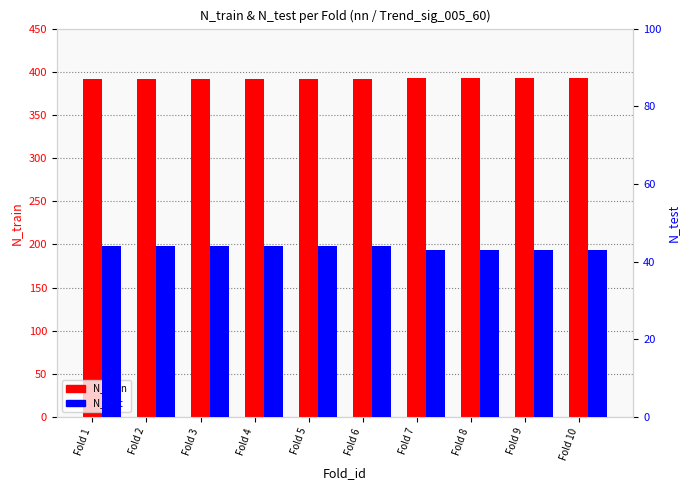

Which label corresponds to the smallest value in the chart?

Fold 7